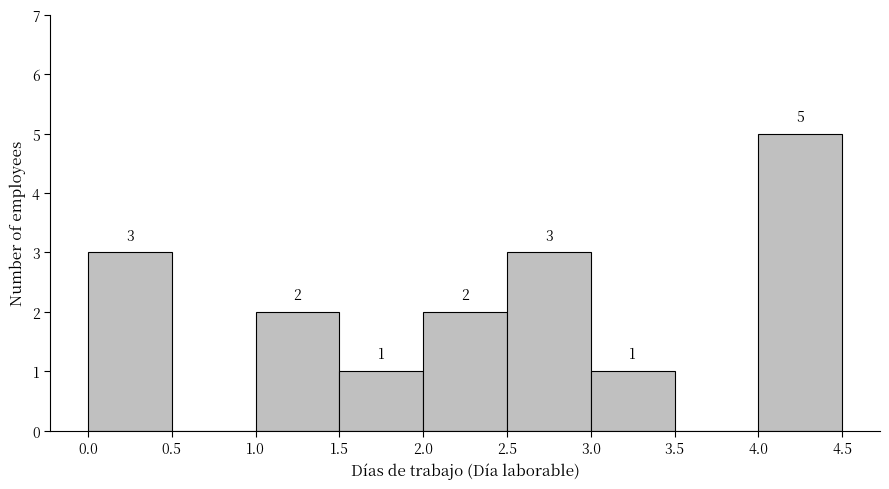

Which range on the x-axis has the tallest bar?

4.0 to 4.5